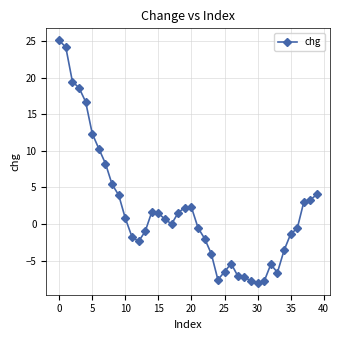

True or false: the data has more than 2 interior local peaks.

True